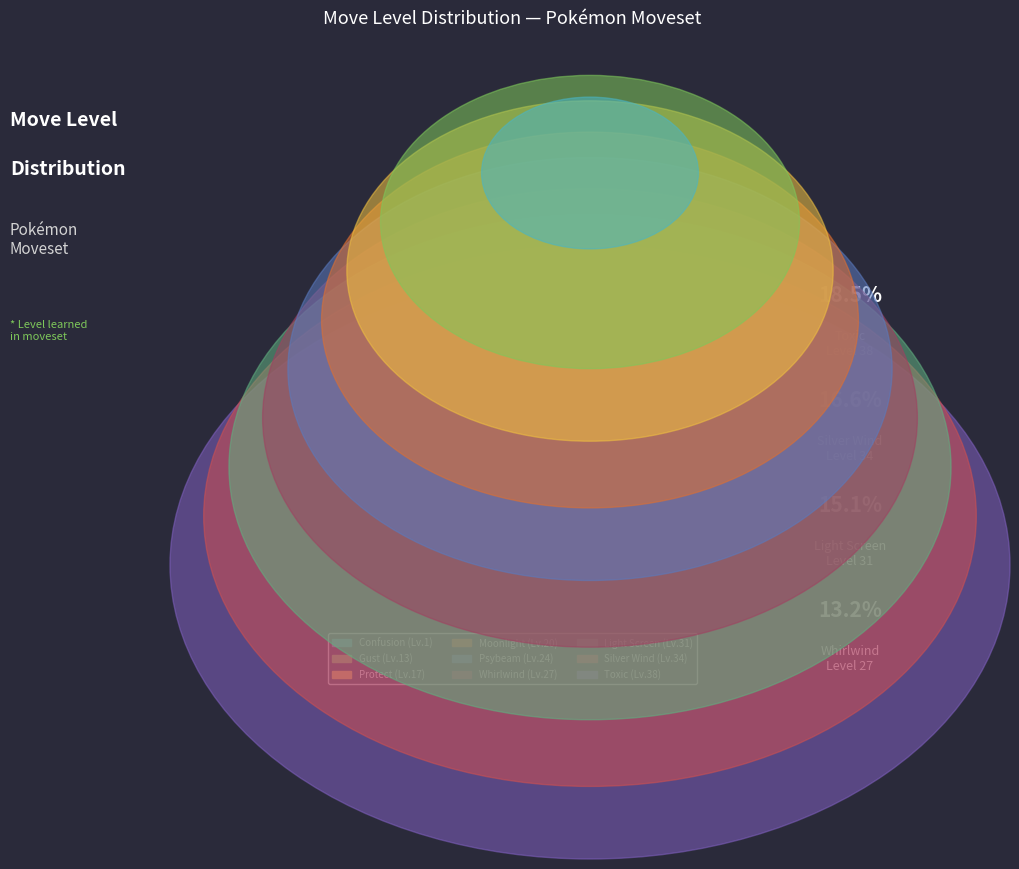

What is the change in value from Whirlwind to Toxic?

+11